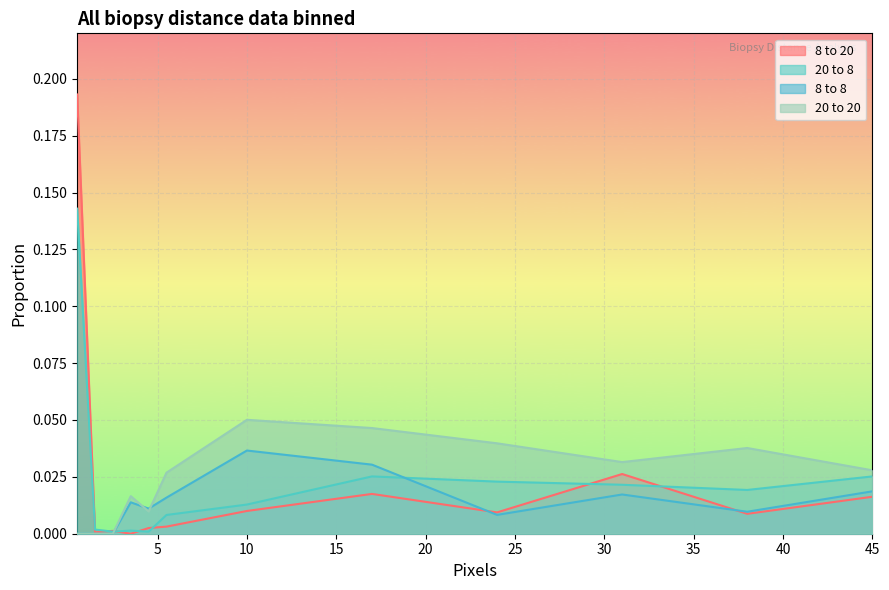

How many lines are shown in the chart?

4